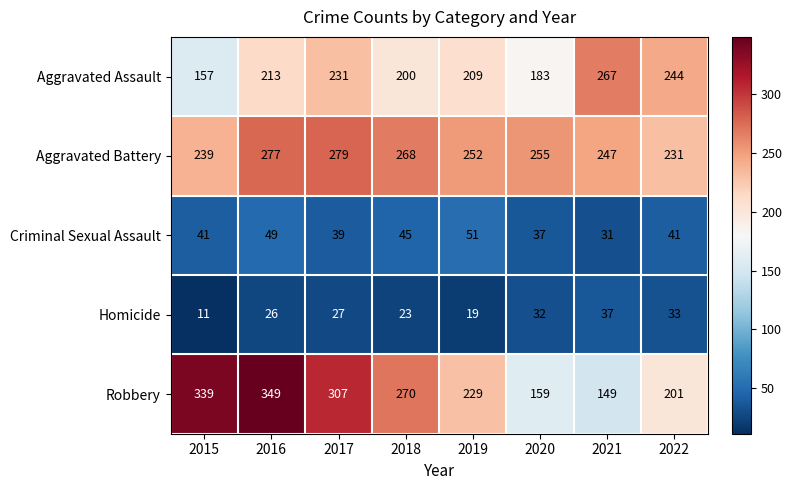

What is the average value of the Homicide series?

26